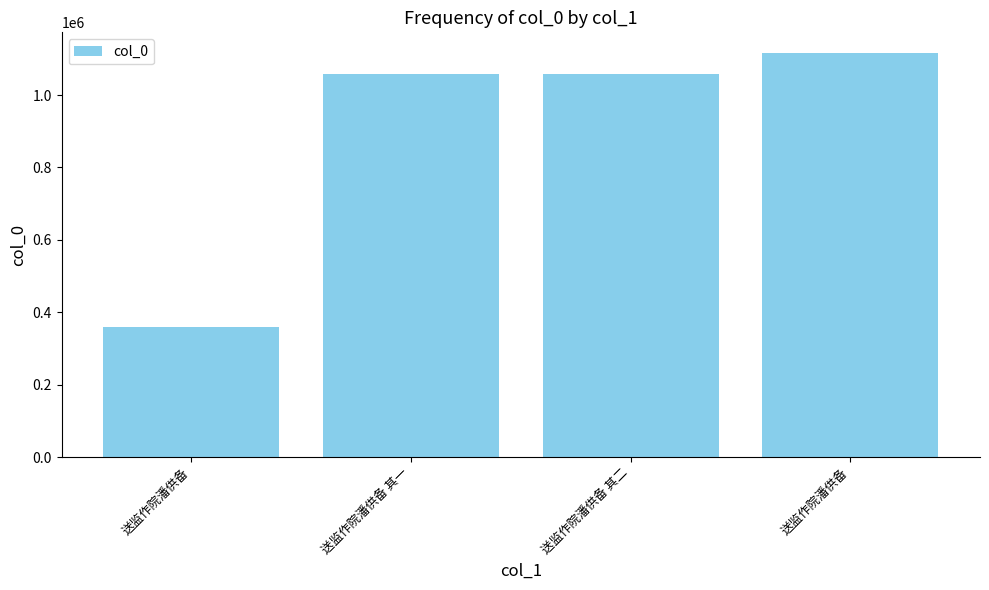

Count the number of data series in this chart.

1